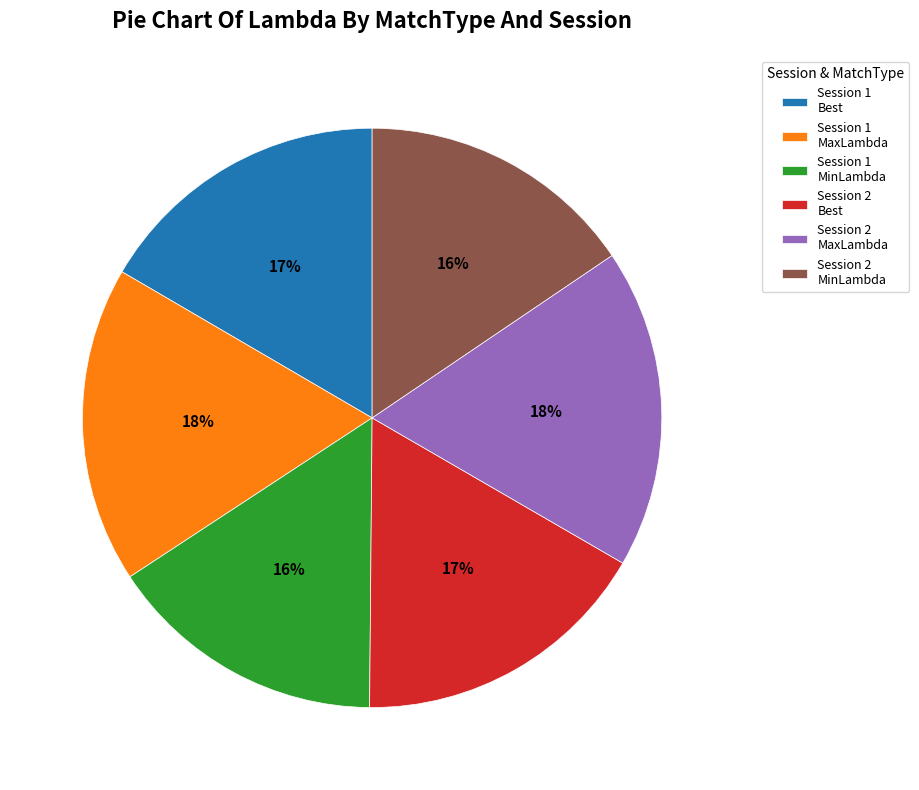

Is there a majority slice in this chart?

No